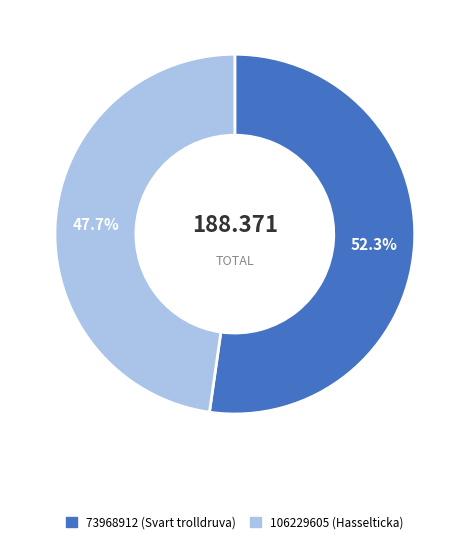

What is the largest slice in the pie chart?

73968912 (Svart trolldruva)